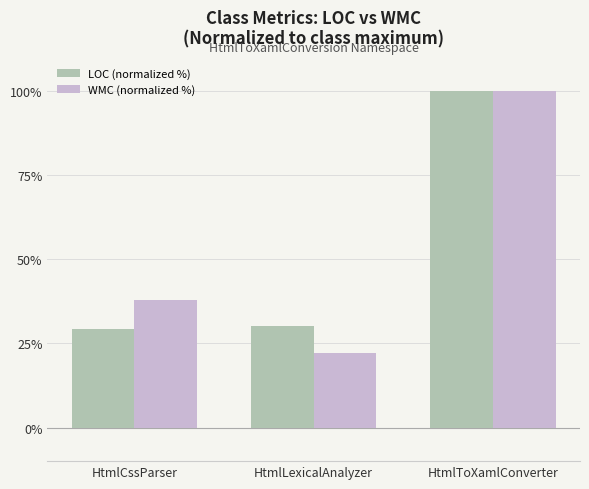

The value of LOC (normalized %) at HtmlToXamlConverter is 100.0. True or false?

True